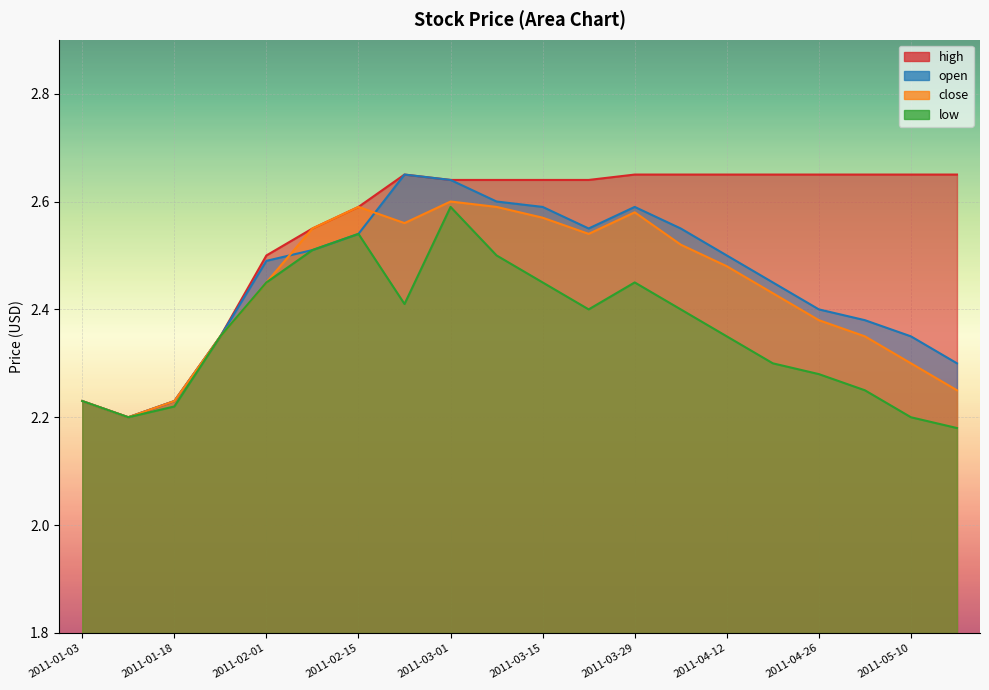

At how many categories does at least one series exceed 2?

20